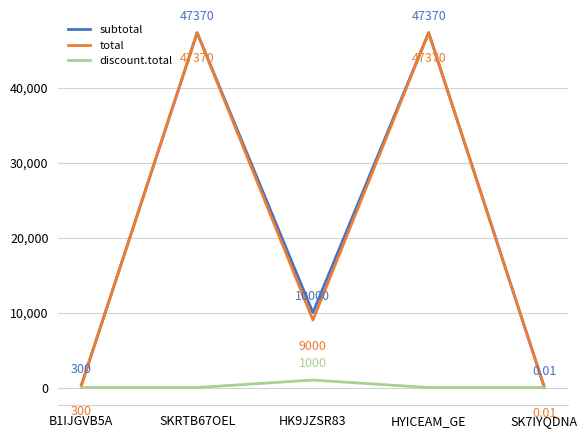

The discount.total series shows 0.0 at SKRTB67OEL. True or false?

True